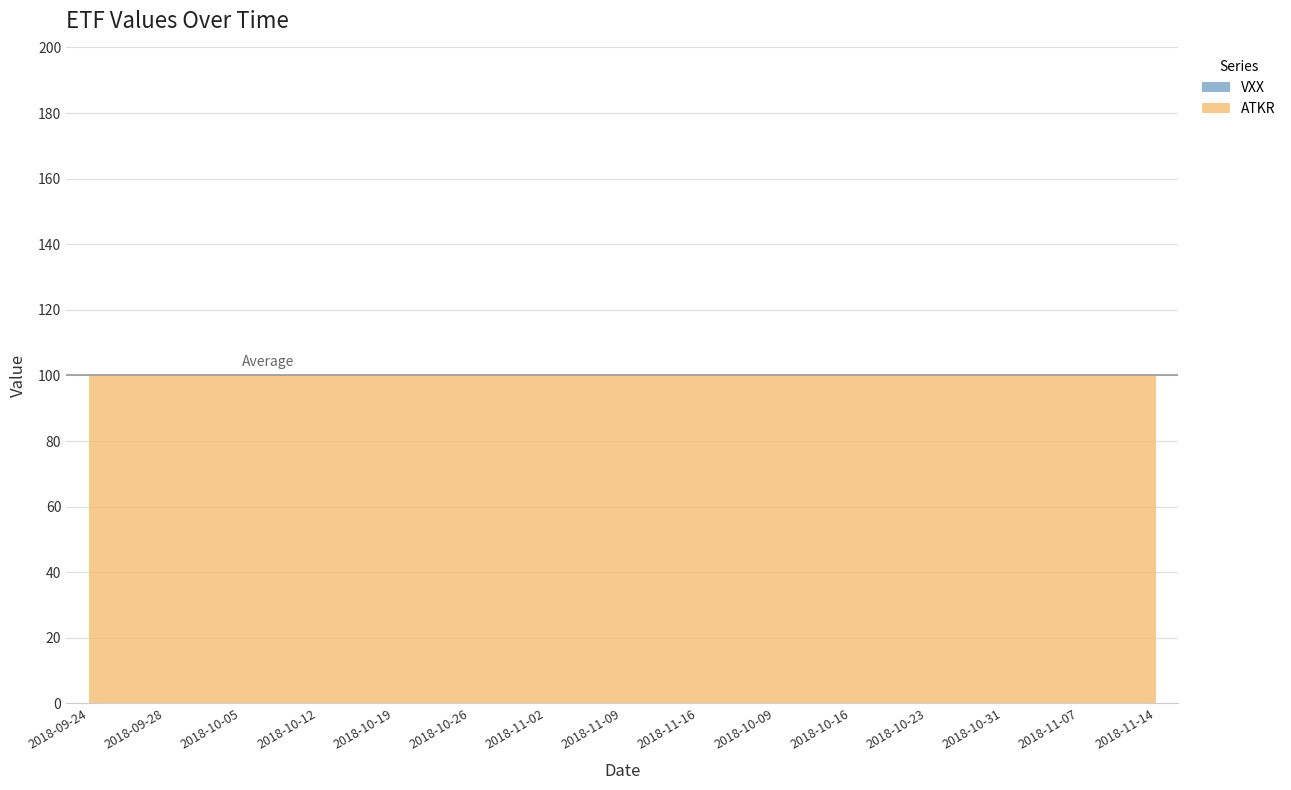

Which series has the largest total across all categories?

ATKR